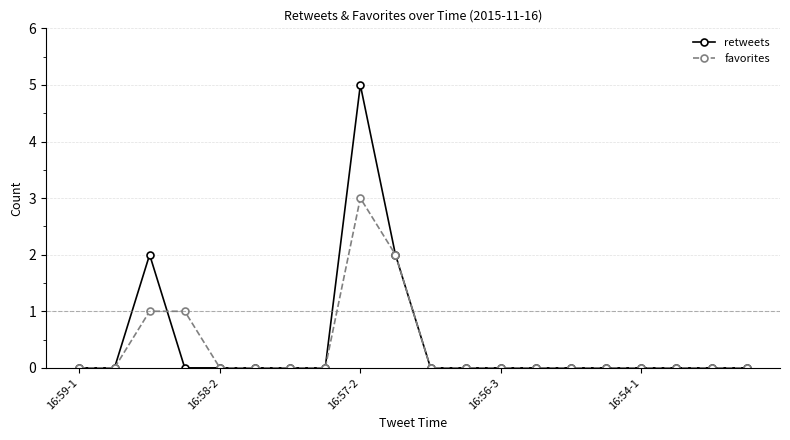

Which series has the largest range (max minus min)?

retweets